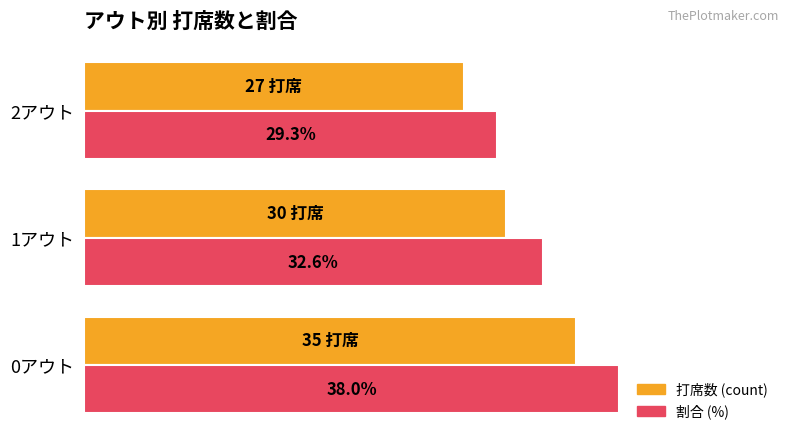

List the series in order of their peak value, lowest first.

打席数 (count), 割合 (%)